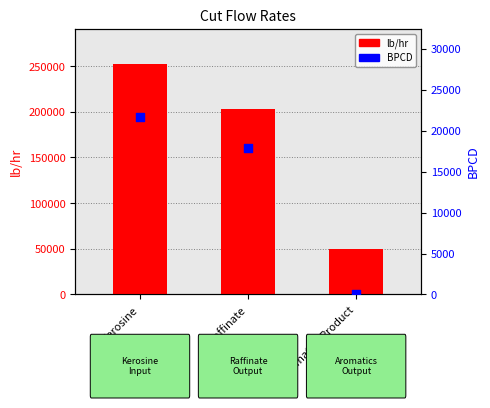

Which series contains the lowest Y value?

BPCD